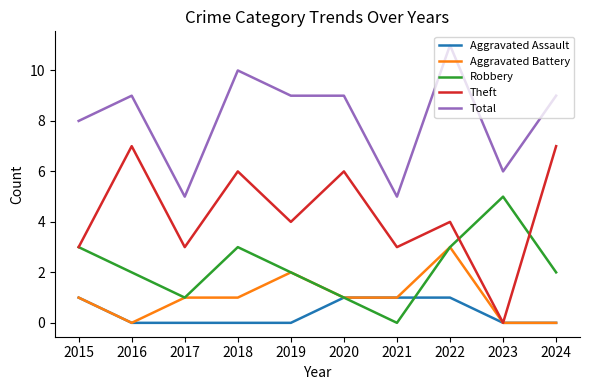

Read the Robbery value at 2018.

3